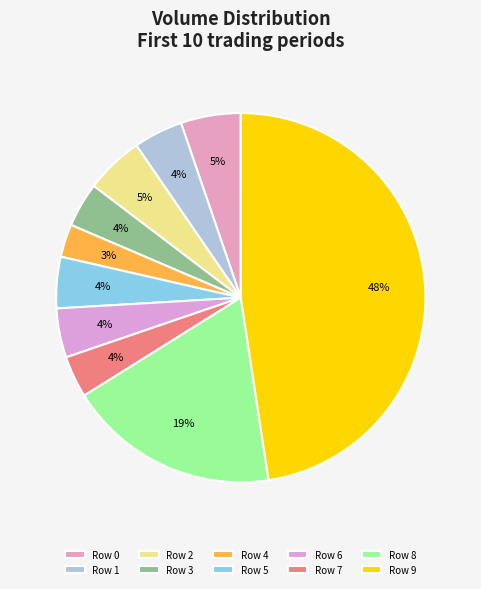

How many slices are in this pie chart?

10